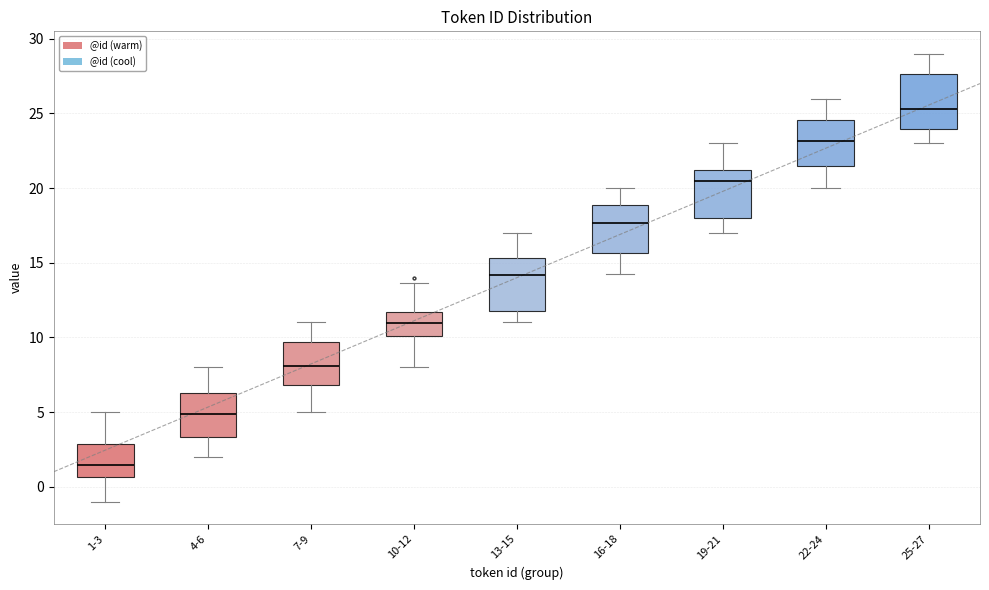

Reading left to right, transcribe this box plot: for each box, give where its median line is, the range the box spans, and where its two whiskers end, as read against the y-axis. The values are not printed on the chart, so give them approximately, as read against the axis.

1-3: median 1.5, box 0.5 to 3.0, whiskers -1.0 to 5.0
4-6: median 5.0, box 3.5 to 6.5, whiskers 2.0 to 8.0
7-9: median 8.0, box 7.0 to 9.5, whiskers 5.0 to 11.0
10-12: median 11.0, box 10.0 to 11.5, whiskers 8.0 to 13.5
13-15: median 14.0, box 11.5 to 15.5, whiskers 11.0 to 17.0
16-18: median 17.5, box 15.5 to 19.0, whiskers 14.0 to 20.0
19-21: median 20.5, box 18.0 to 21.0, whiskers 17.0 to 23.0
22-24: median 23.0, box 21.5 to 24.5, whiskers 20.0 to 26.0
25-27: median 25.5, box 24.0 to 27.5, whiskers 23.0 to 29.0